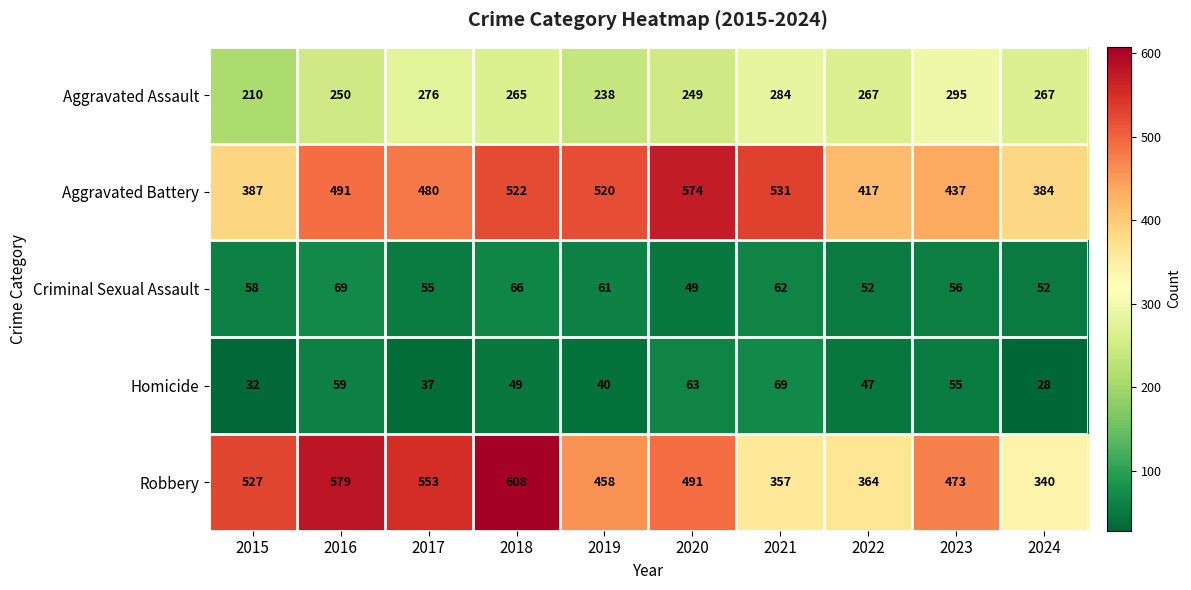

How many data points does each series have?

10